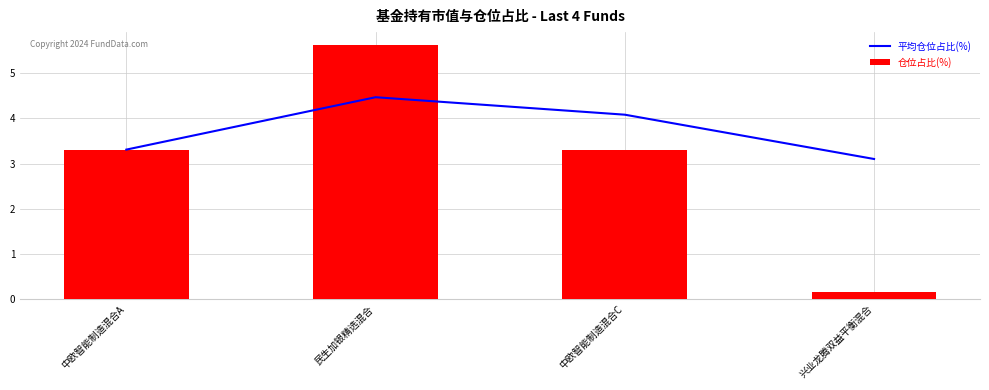

What is the difference between the maximum and second lowest values in the 仓位占比(%) series?

2.3